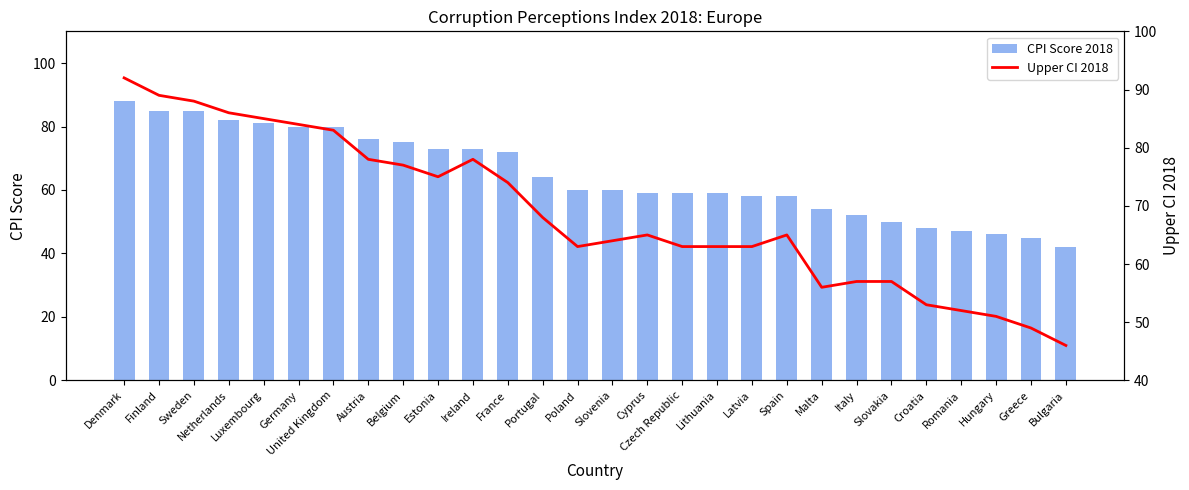

Which label corresponds to the smallest value in the chart?

Bulgaria